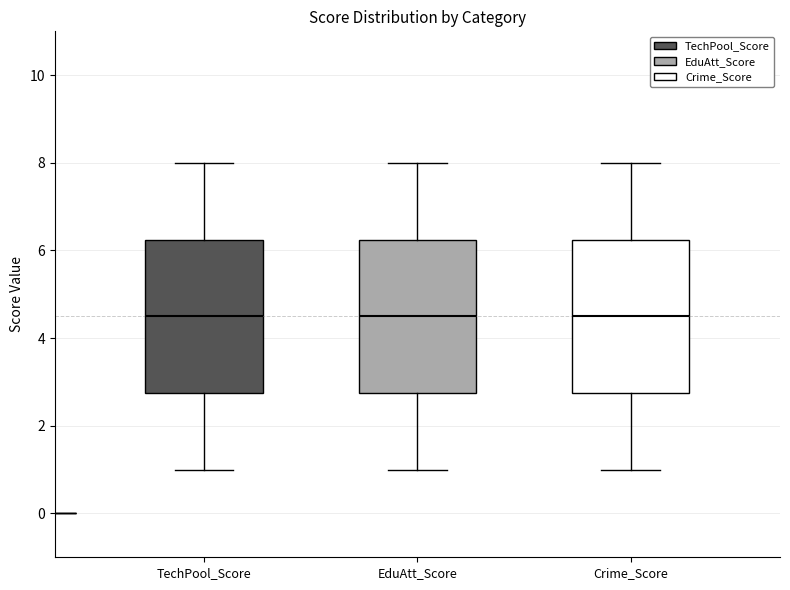

Where does the upper whisker of the box for EduAtt_Score end on the y-axis? The values are not printed on the chart, so give them approximately, as read against the axis.

8.0